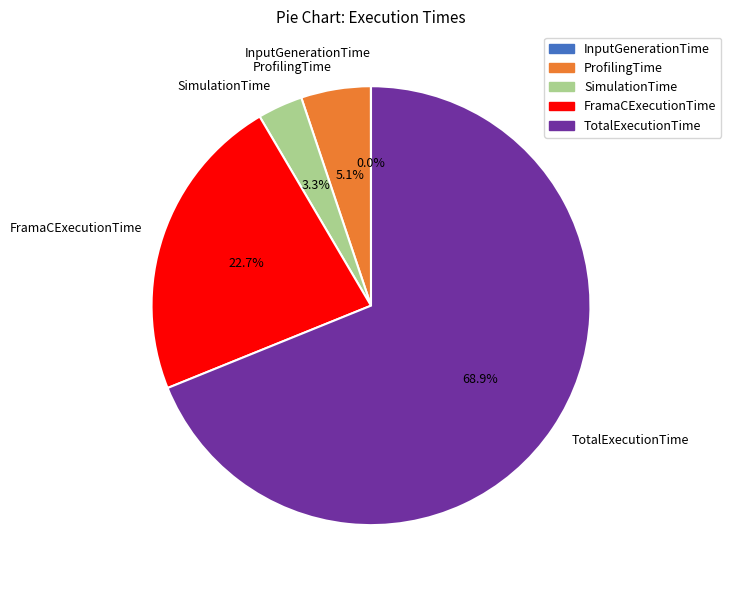

Which slice is the largest?

TotalExecutionTime